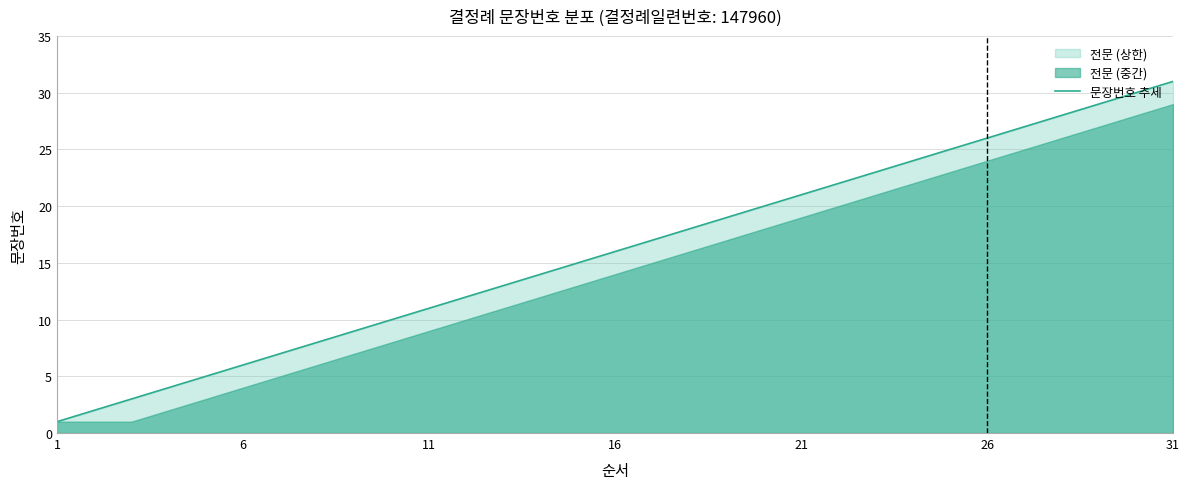

Approximately how many times larger is the value at 13 compared to 11?

1.2